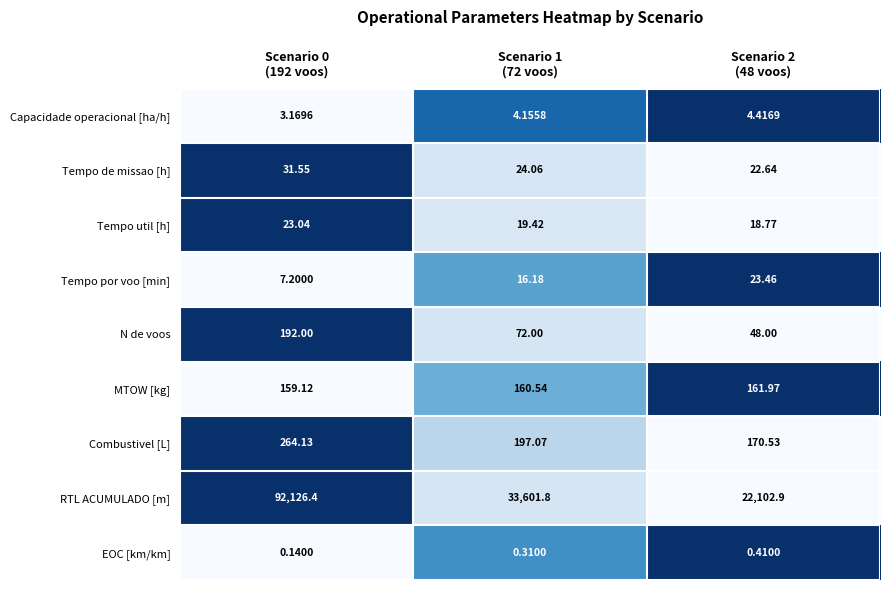

Which series has the widest spread of values?

RTL ACUMULADO [m]